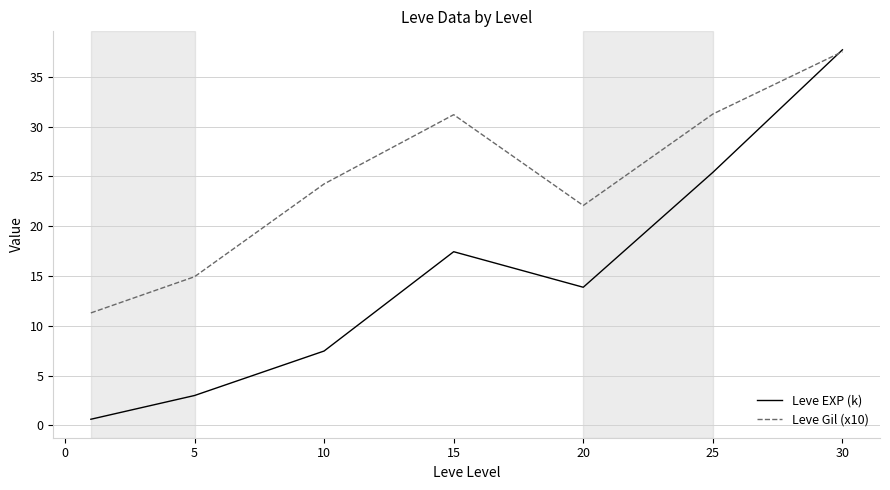

What is the maximum value shown in the chart?

37.7